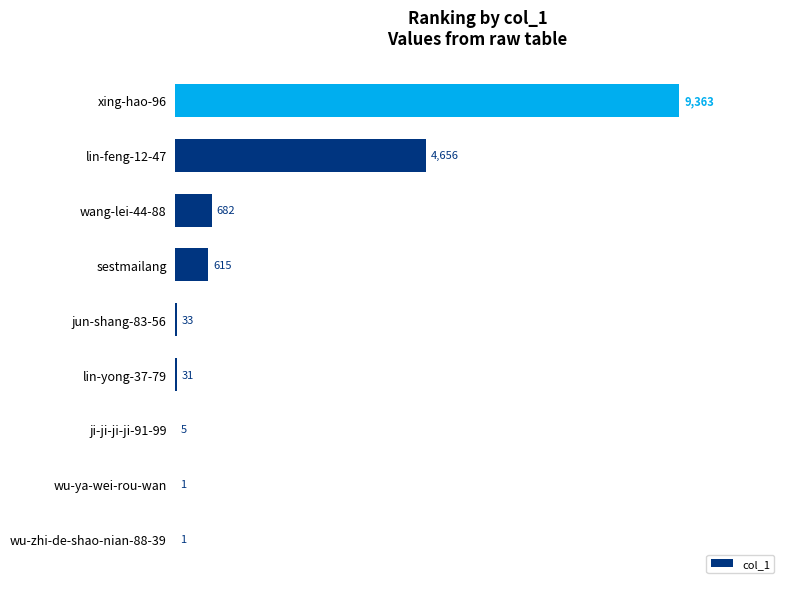

How many distinct data groups are displayed?

1